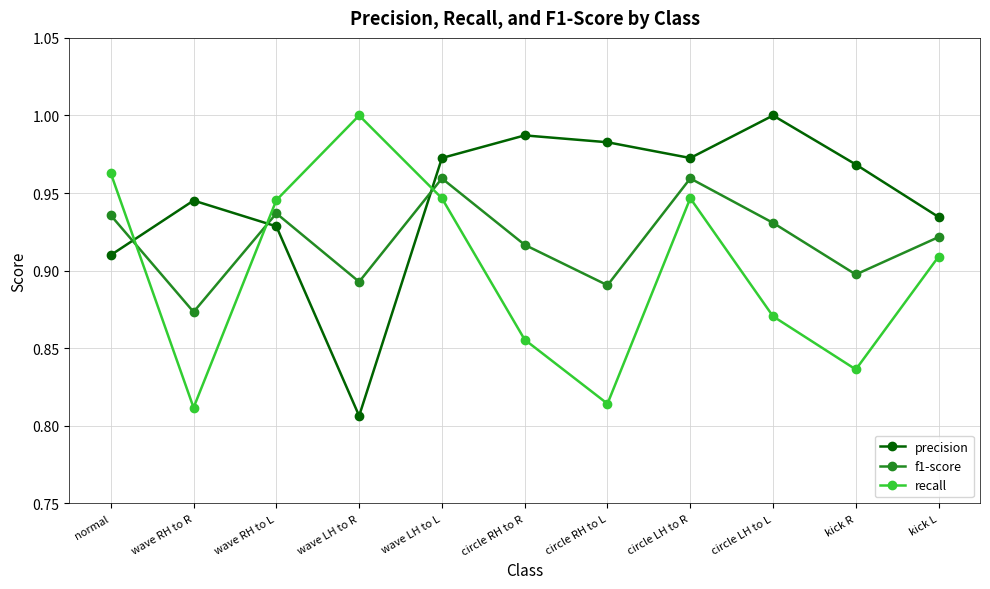

What are all the series names shown in the legend?

precision, f1-score, recall